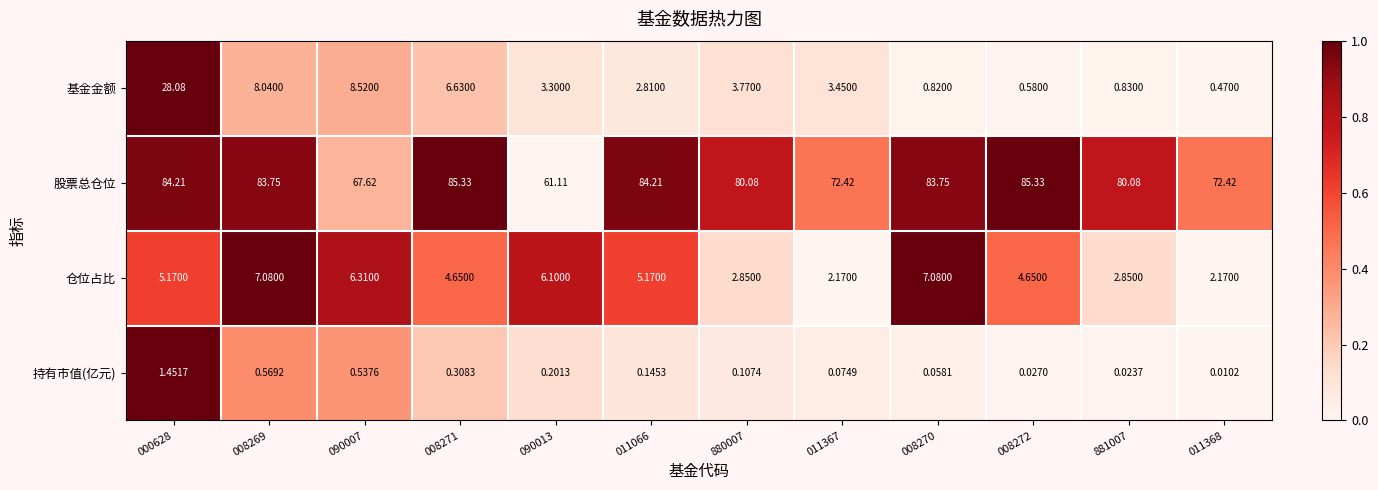

Which series changed the most between 008269 and 880007?

基金金额